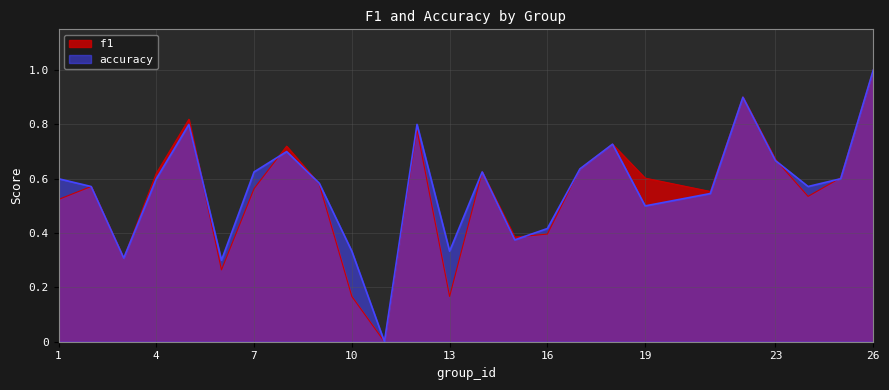

How many values in f1 are above zero?

24